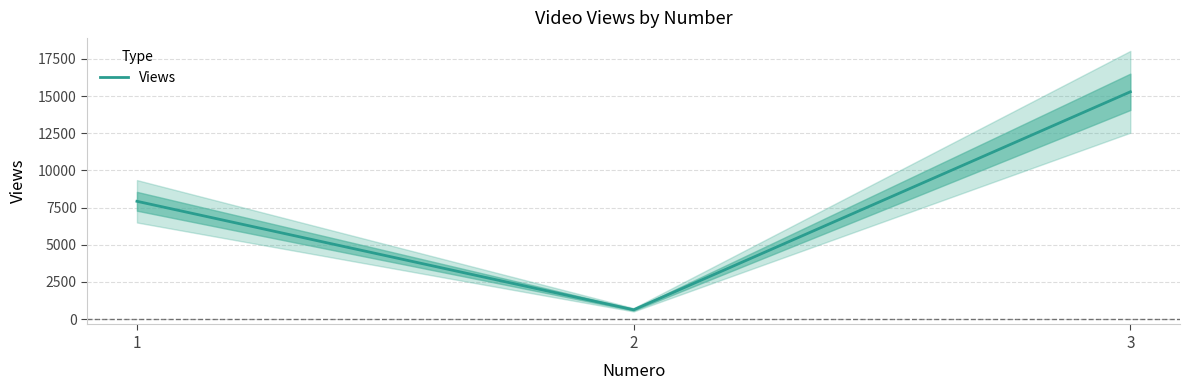

How many values are between 622 and 15285?

3